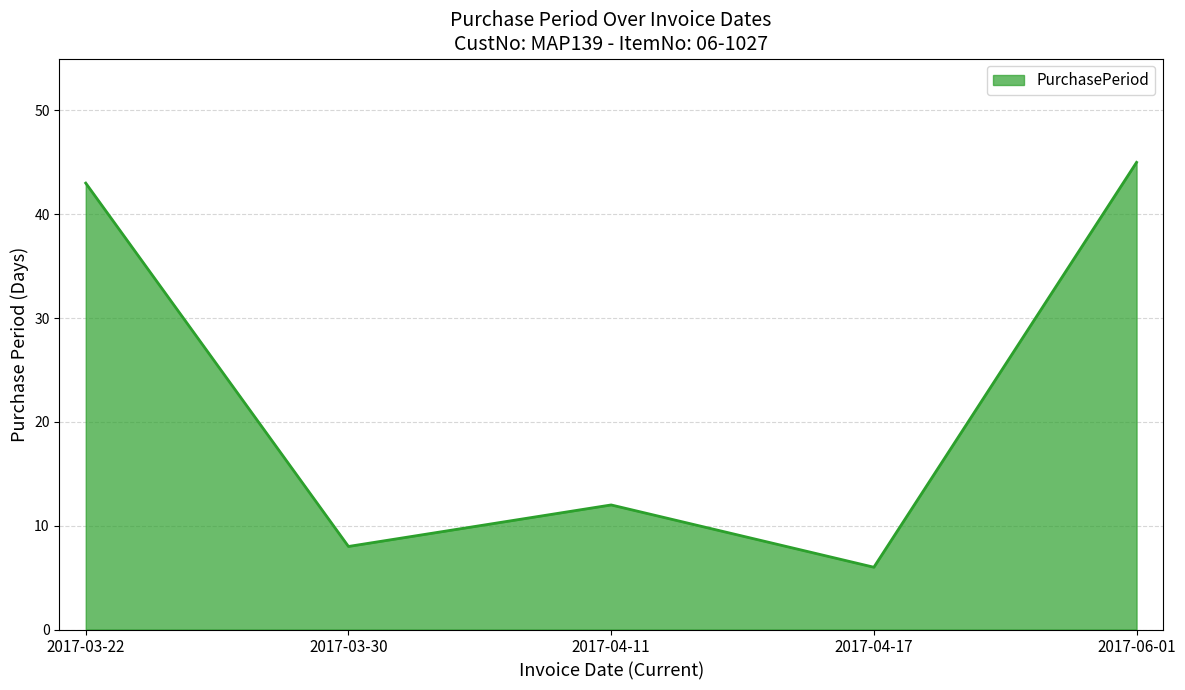

The value at 2017-04-17 is 6. True or false?

True